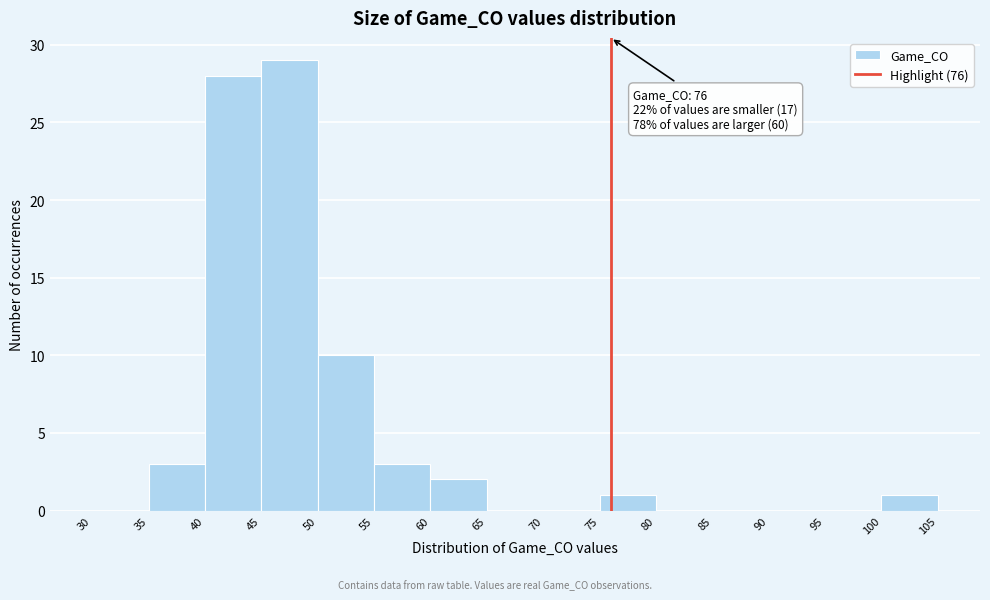

Over which range of the x-axis is the bar tallest?

45 to 50